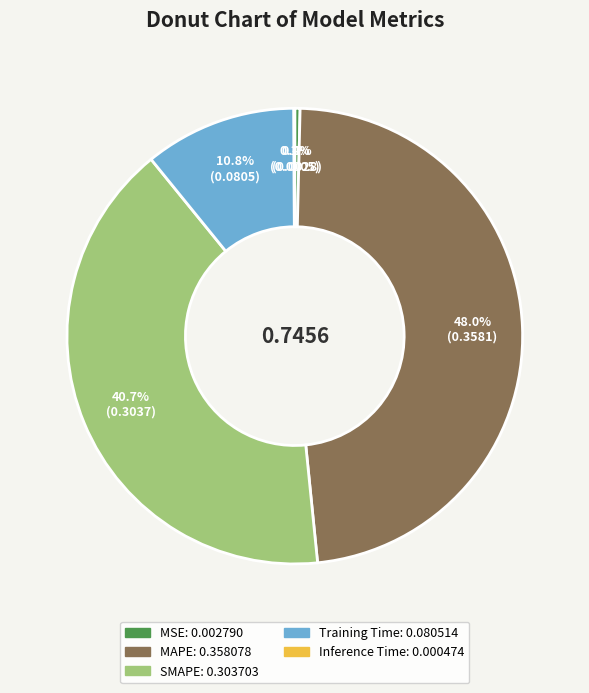

To the nearest percent, what is the average slice percentage?

20%